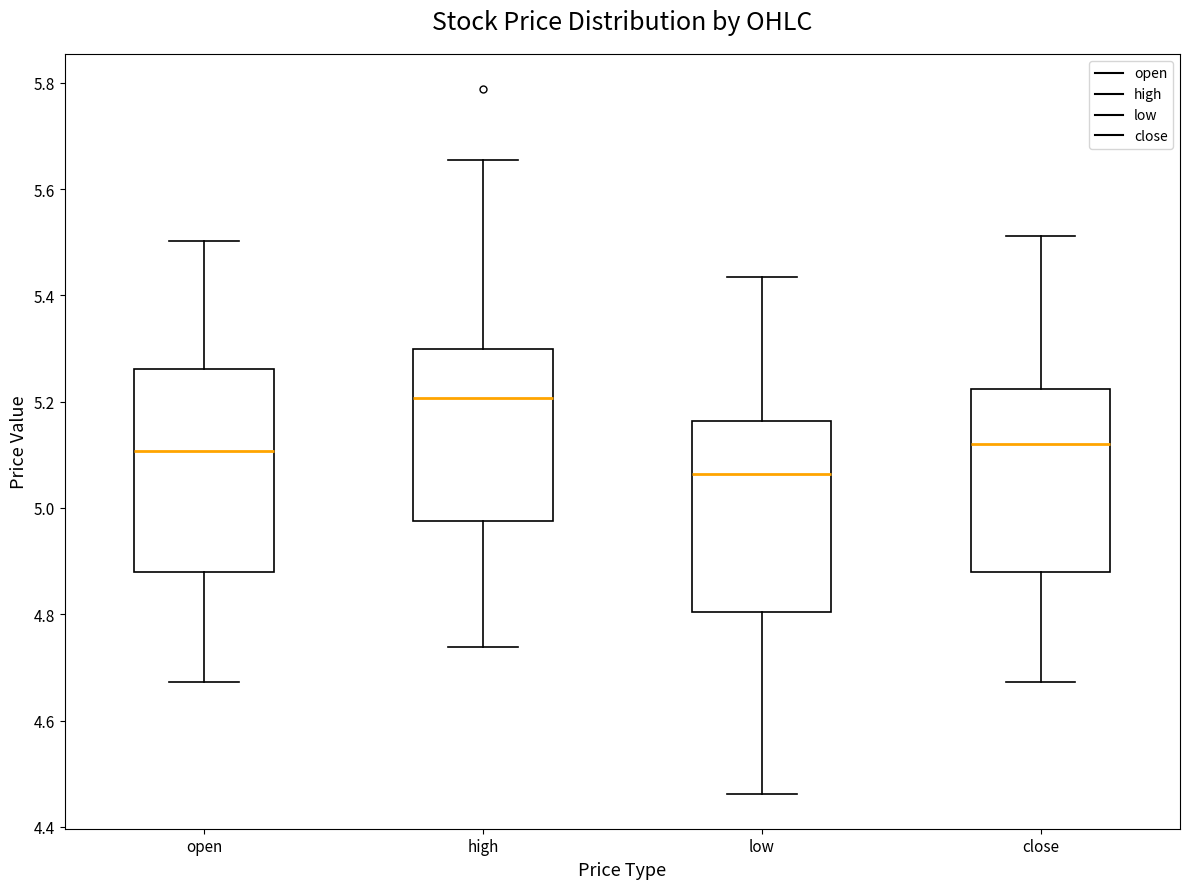

Reading left to right, read every box against the y-axis: the position of its median line, the range the box covers, and the ends of its whiskers. The values are not printed on the chart, so give them approximately, as read against the axis.

open: median 5.10, box 4.88 to 5.26, whiskers 4.68 to 5.50
high: median 5.20, box 4.98 to 5.30, whiskers 4.74 to 5.66
low: median 5.06, box 4.80 to 5.16, whiskers 4.46 to 5.44
close: median 5.12, box 4.88 to 5.22, whiskers 4.68 to 5.52